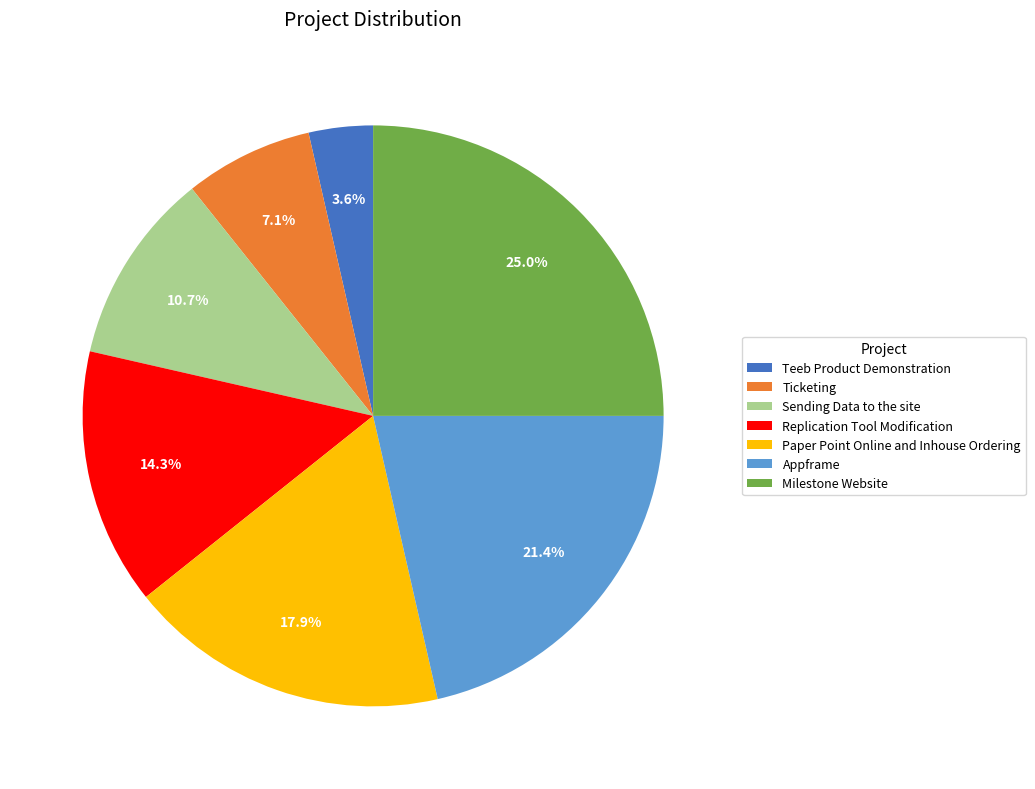

Is there any slice that represents more than half of the pie?

No